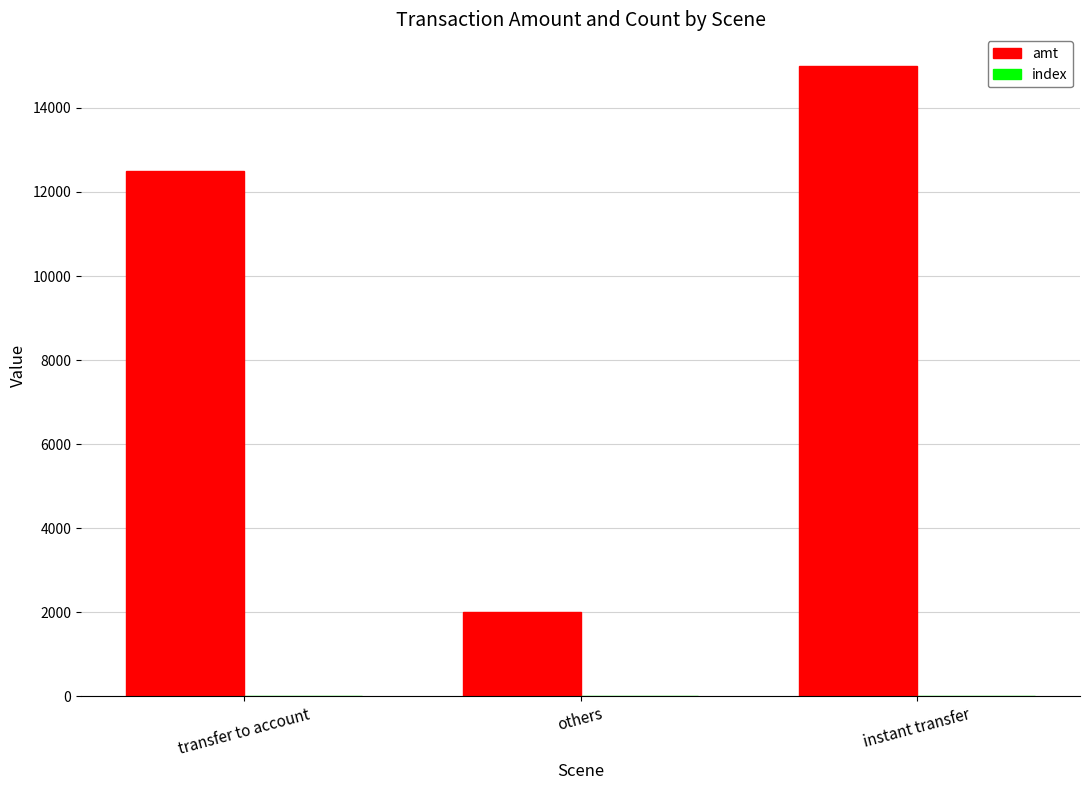

Which series changed the most between transfer to account and instant transfer?

amt